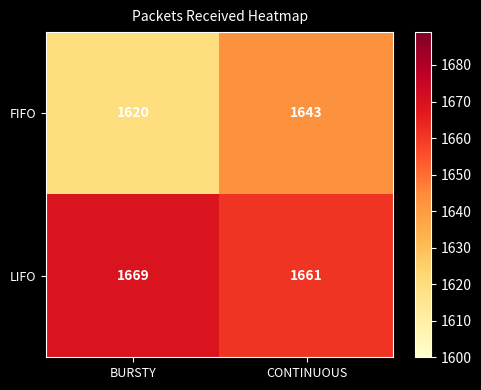

What is the approximate value of FIFO at BURSTY, to the nearest 5?

1620